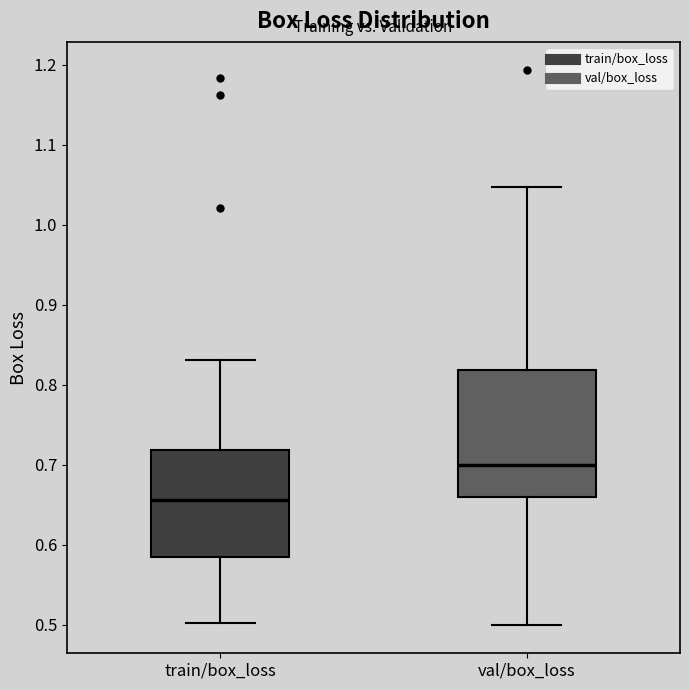

Where does the median line of the box for train/box_loss sit on the y-axis? The values are not printed on the chart, so give them approximately, as read against the axis.

0.66